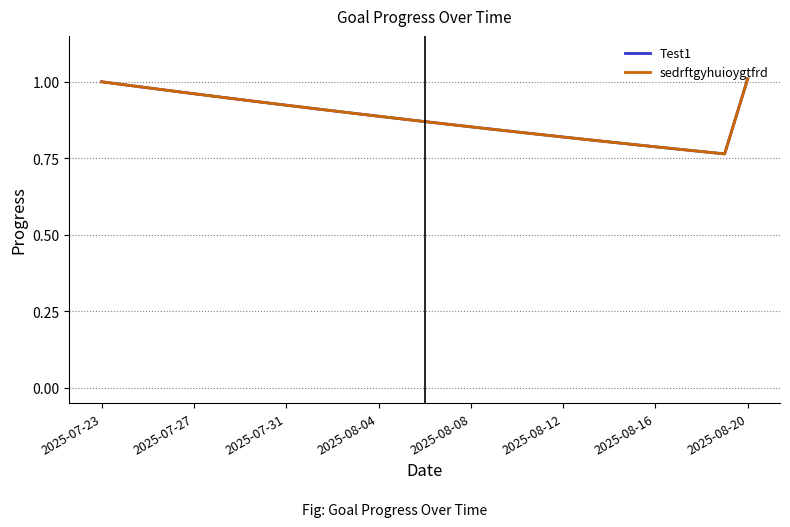

True or false: sedrftgyhuioygtfrd and Test1 cross at least once.

False